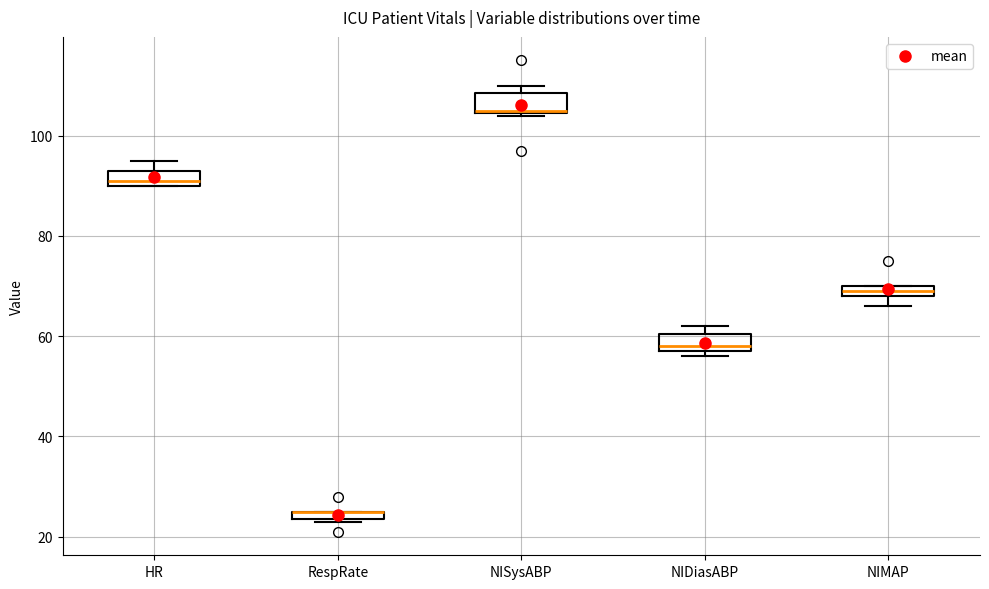

Where is the lower edge of the box for RespRate on the y-axis? The values are not printed on the chart, so give them approximately, as read against the axis.

24